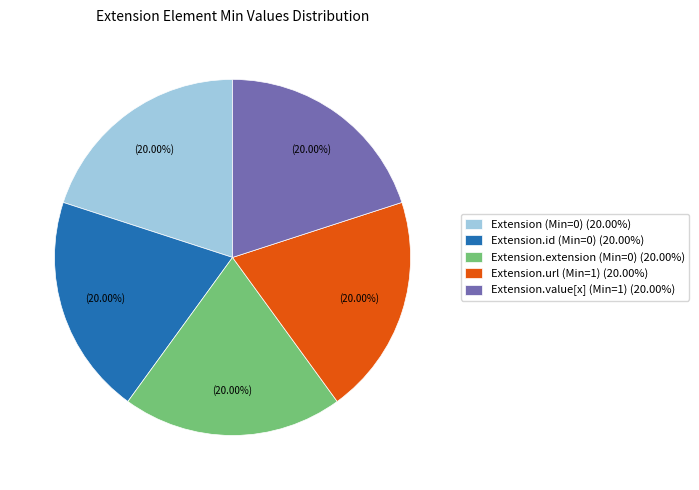

Combined, do Extension (Min=0) (20.00%) and Extension.value[x] (Min=1) (20.00%) account for over 50%?

No